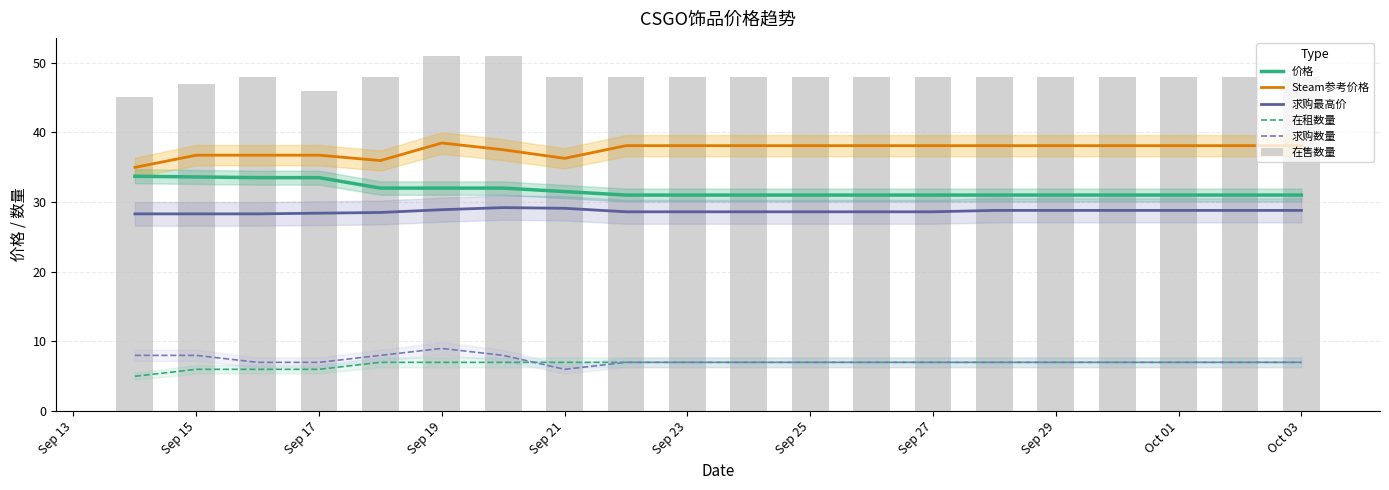

What is the difference between the second highest and minimum values in the 在售数量 series?

6.0